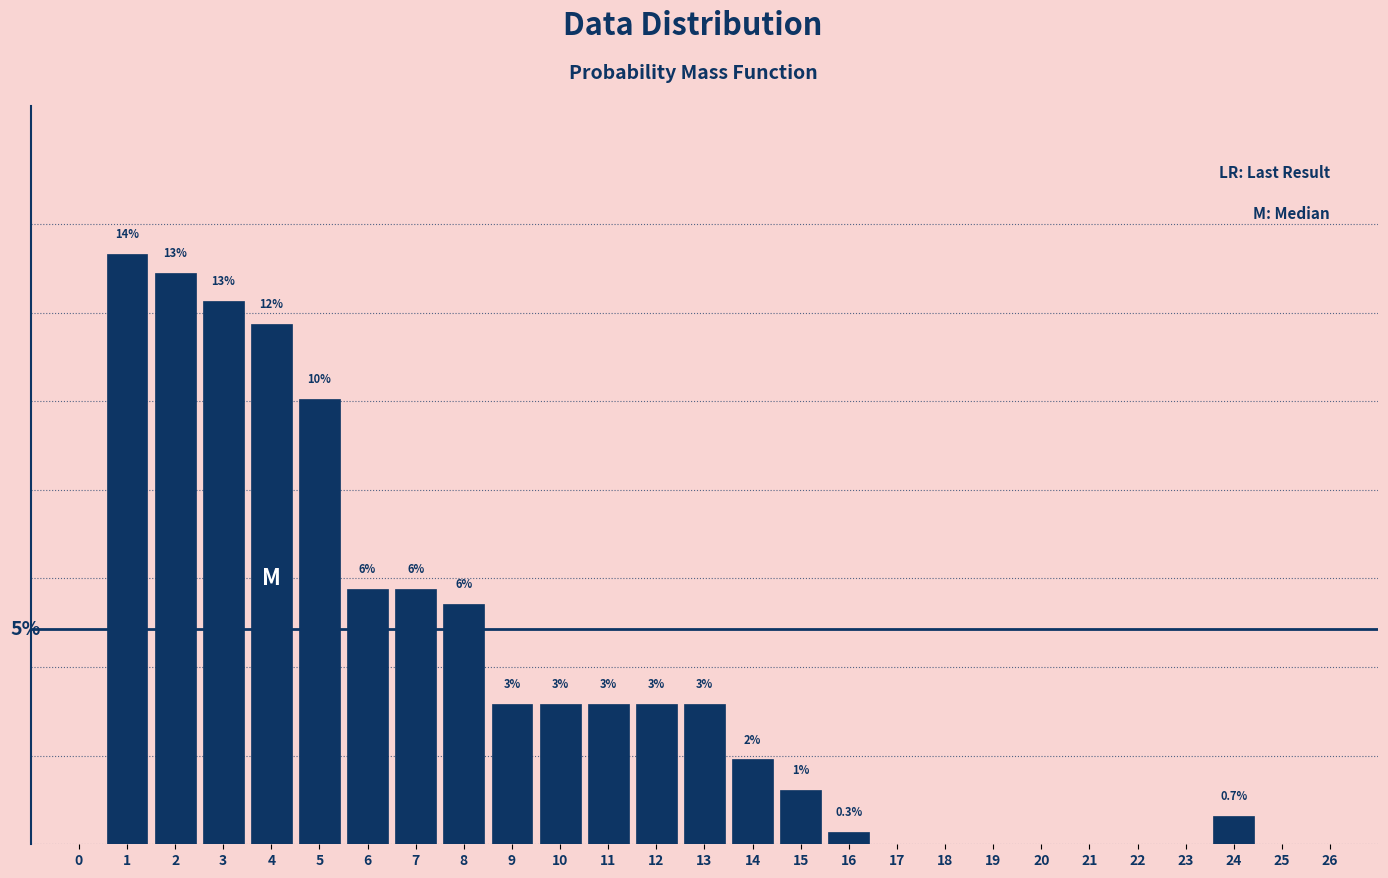

Are the bars horizontal?

No